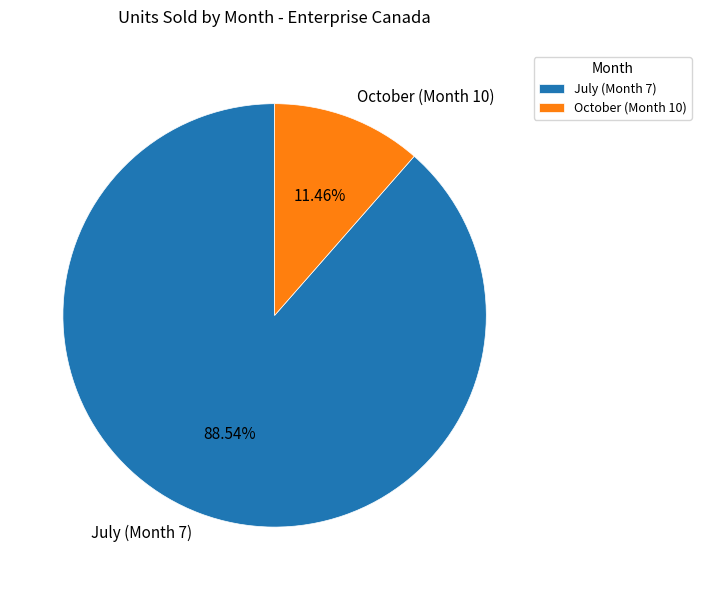

To the nearest percent, what percentage of the pie is July (Month 7)?

89%